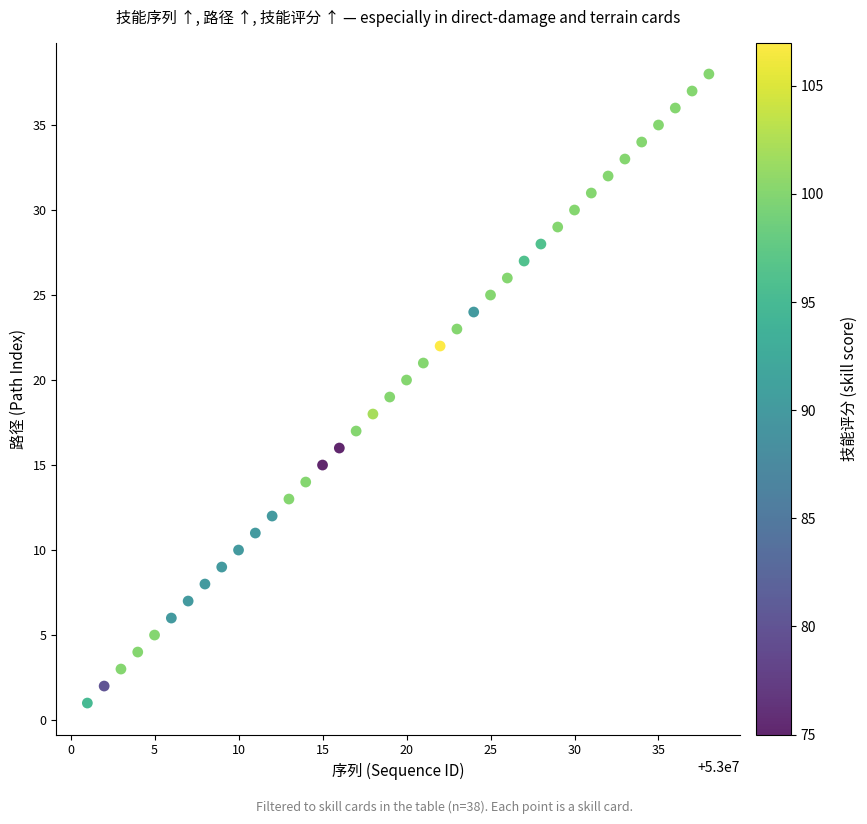

What is the range of Y values (max minus min)?

37